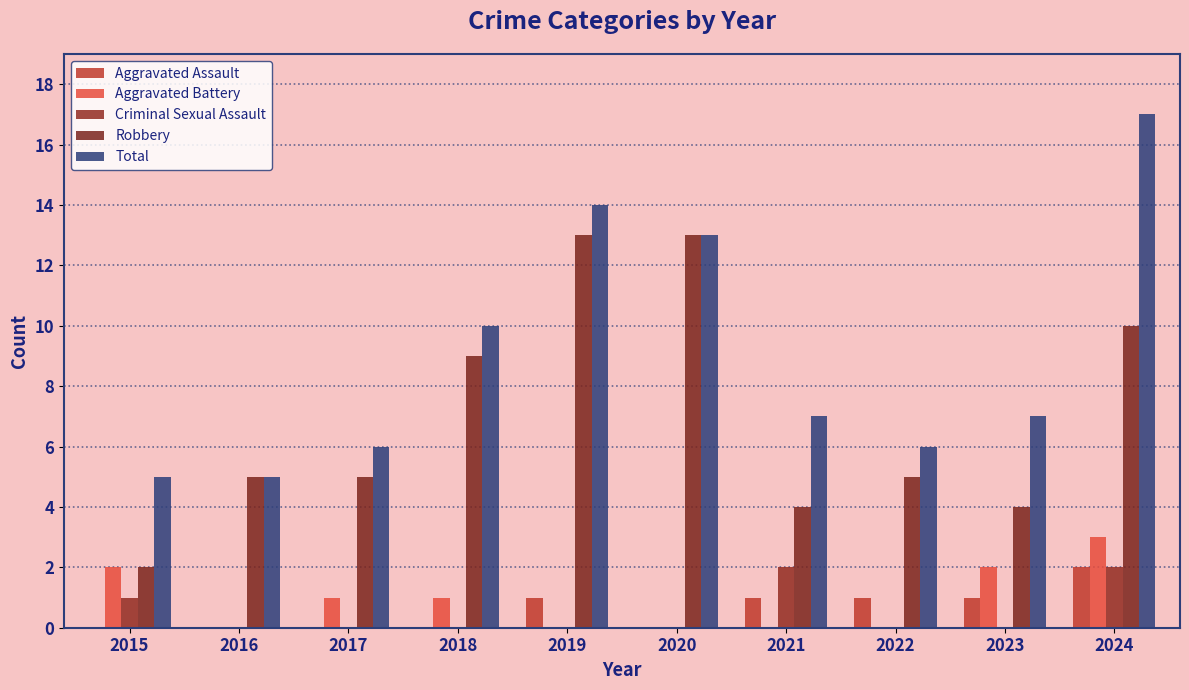

What is the sum of the Robbery values at 2024 and 2018?

19